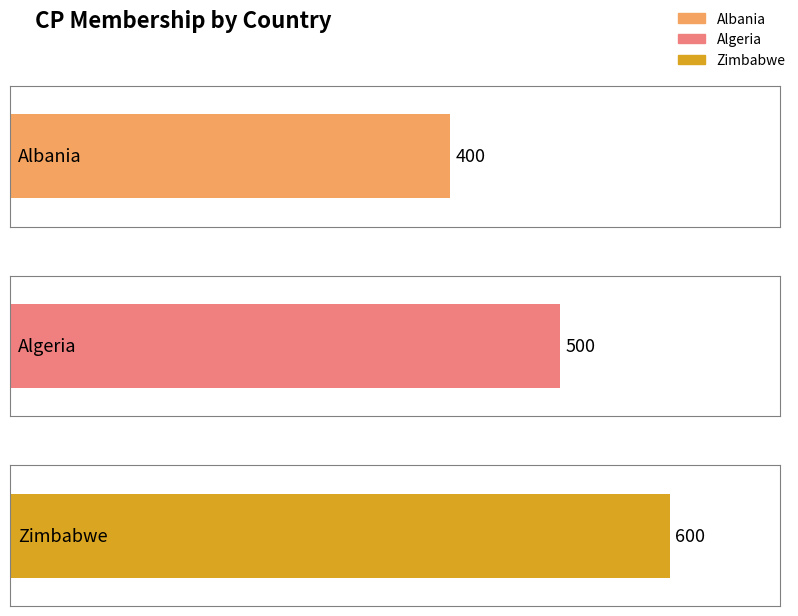

List the labels in order of value, smallest first.

Albania, Algeria, Zimbabwe